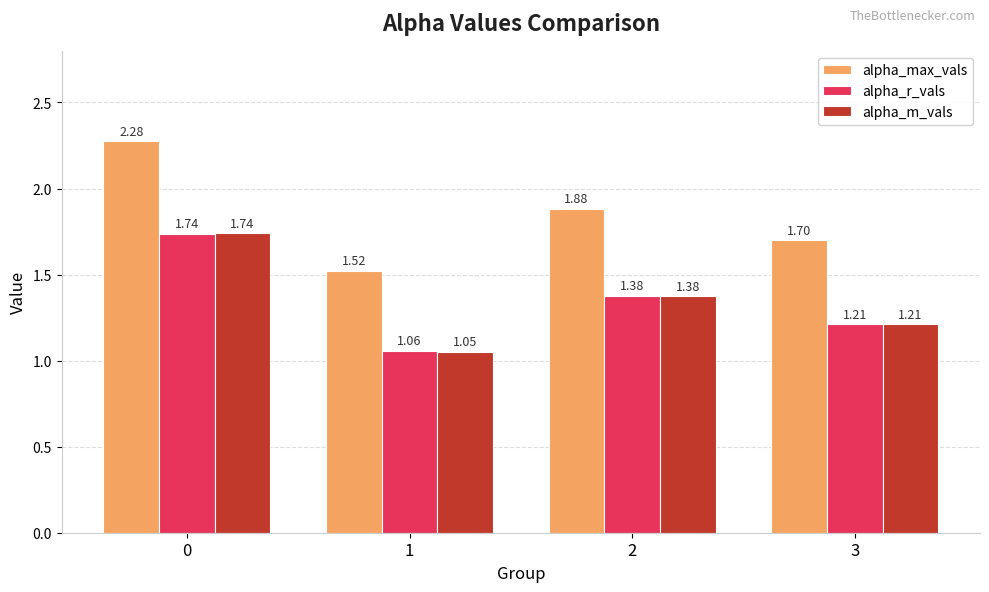

What is the value of the alpha_m_vals bar at the 1st from the left?

1.7